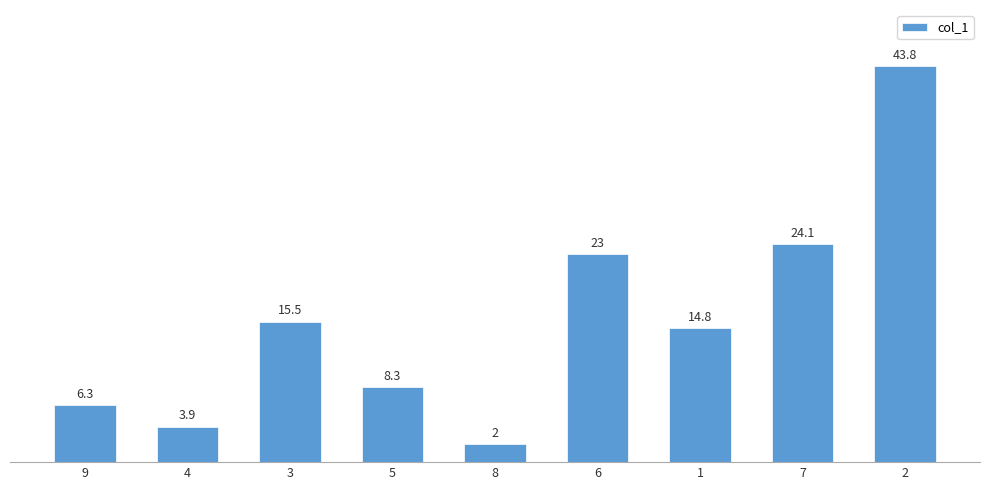

What is the change in value from 3 to 5?

-7.2